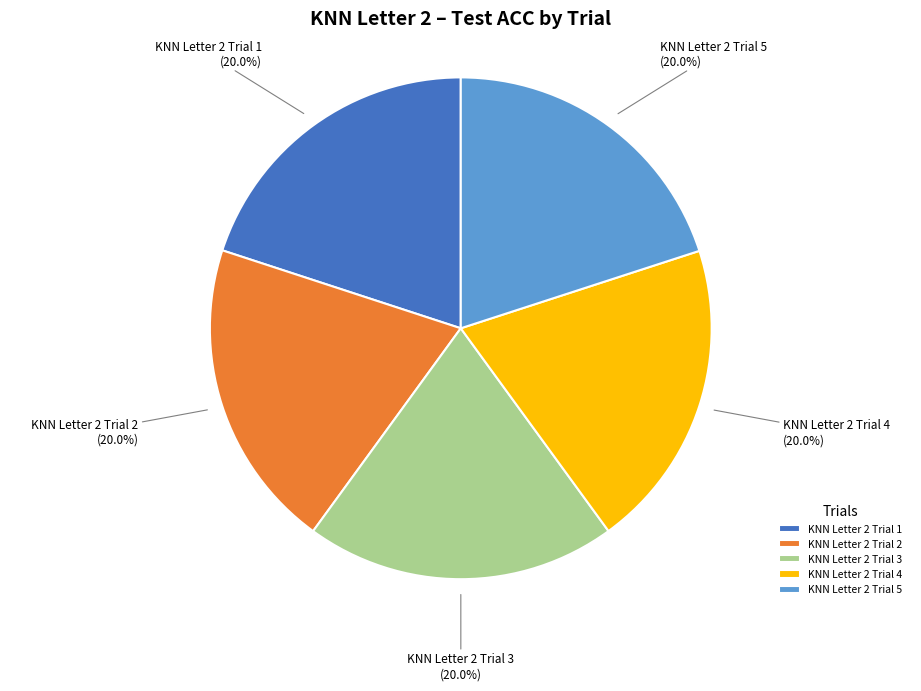

Does KNN Letter 2 Trial 1 account for over 50% of the chart?

No